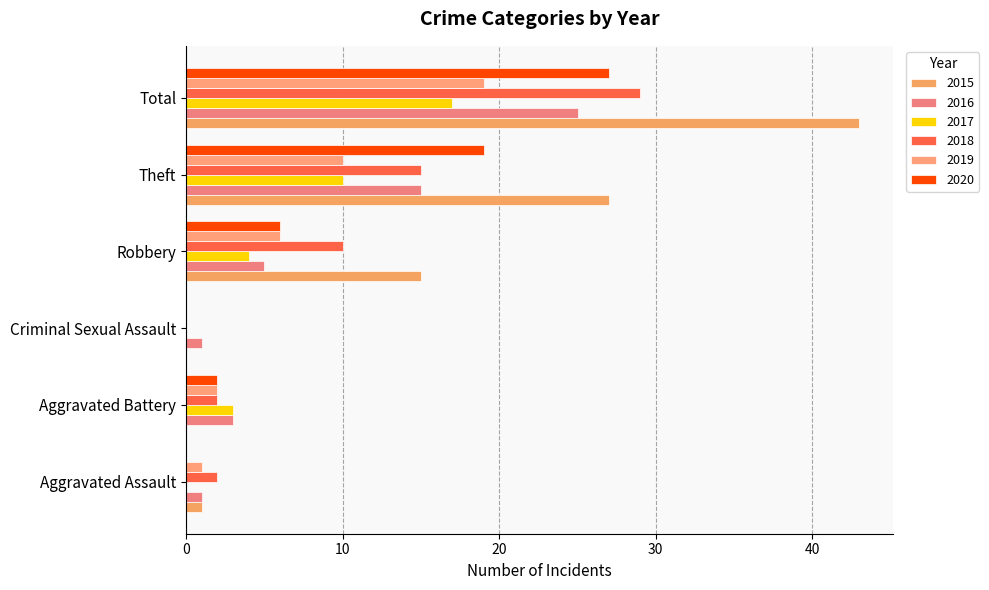

Which label corresponds to the smallest value in the chart?

Aggravated Battery